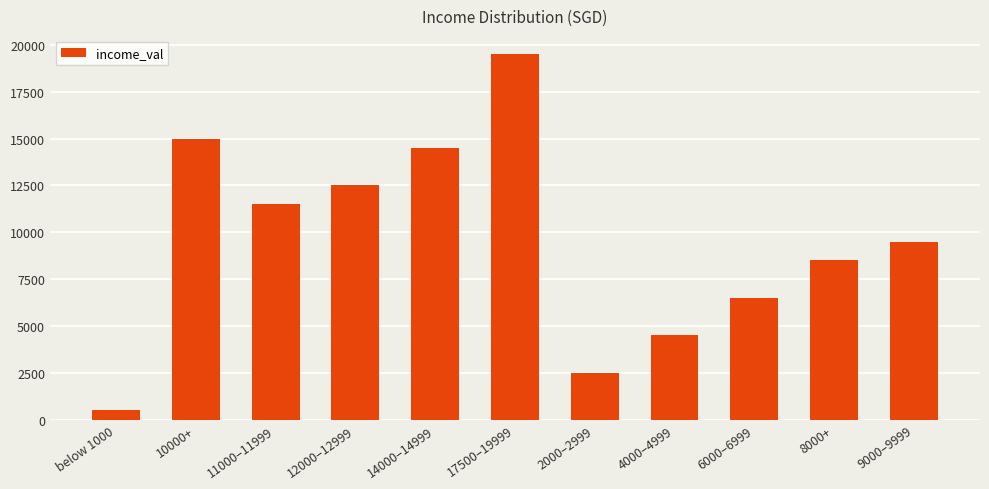

Are the bars grouped side by side (vs. stacked)?

No